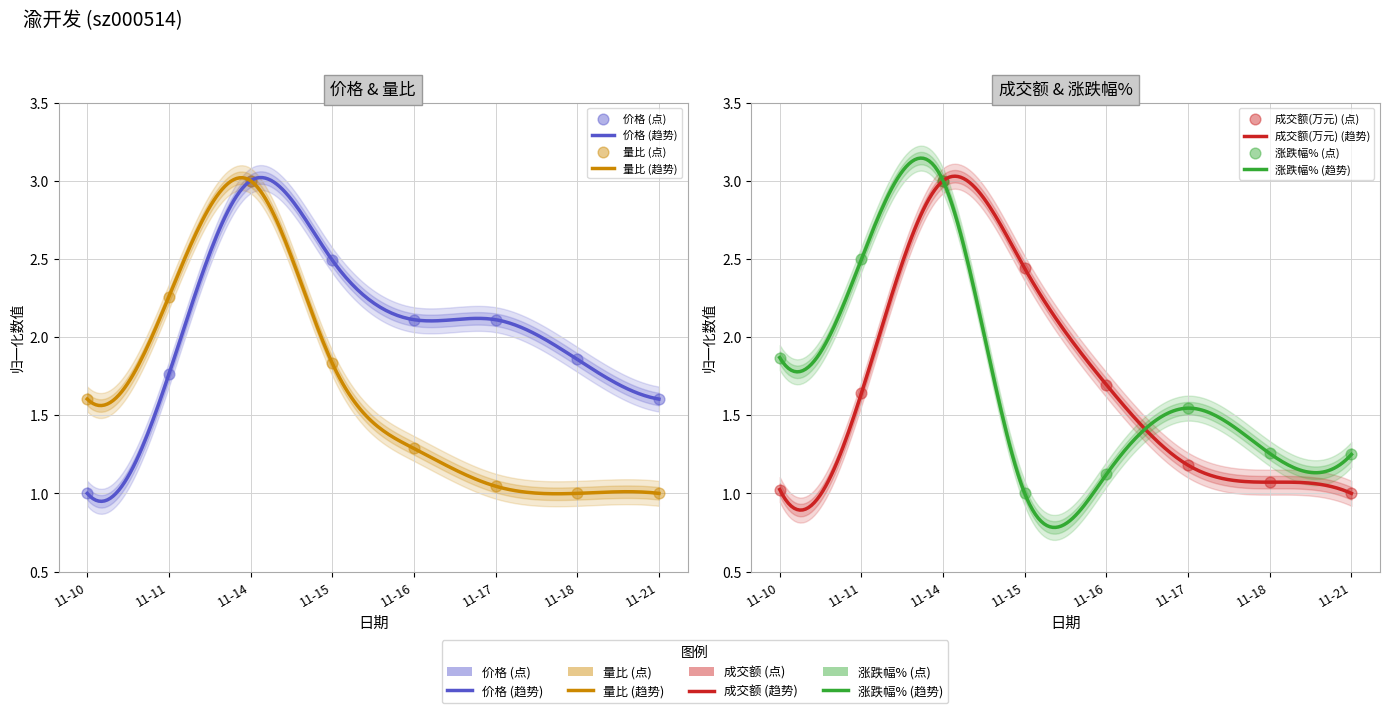

What are all the series names shown in the legend?

价格, 成交额(万元), 涨跌幅%, 量比